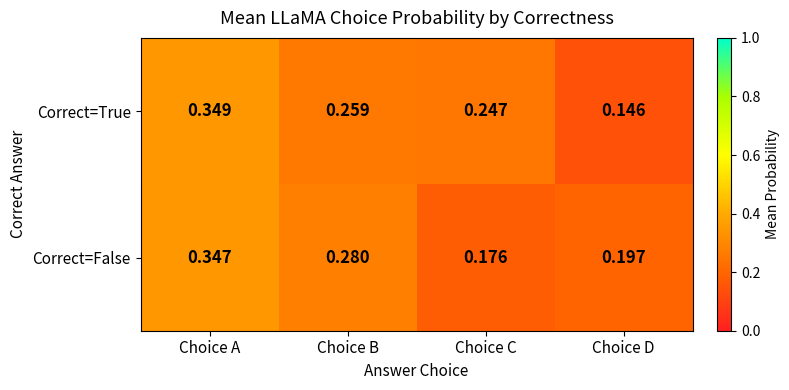

Which series has the largest range (max minus min)?

Correct=True